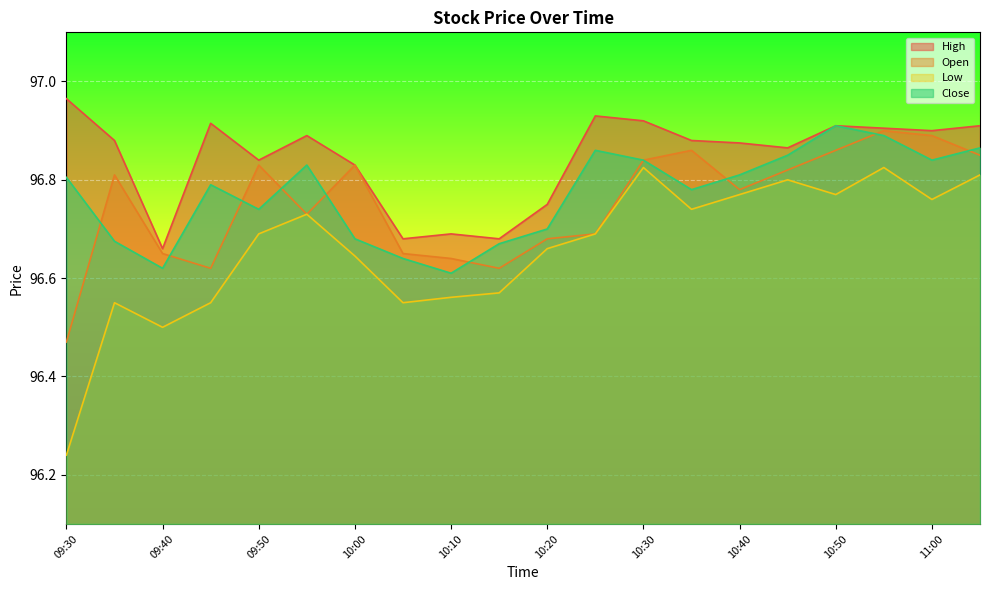

What are all the series names shown in the legend?

High, Open, Low, Close